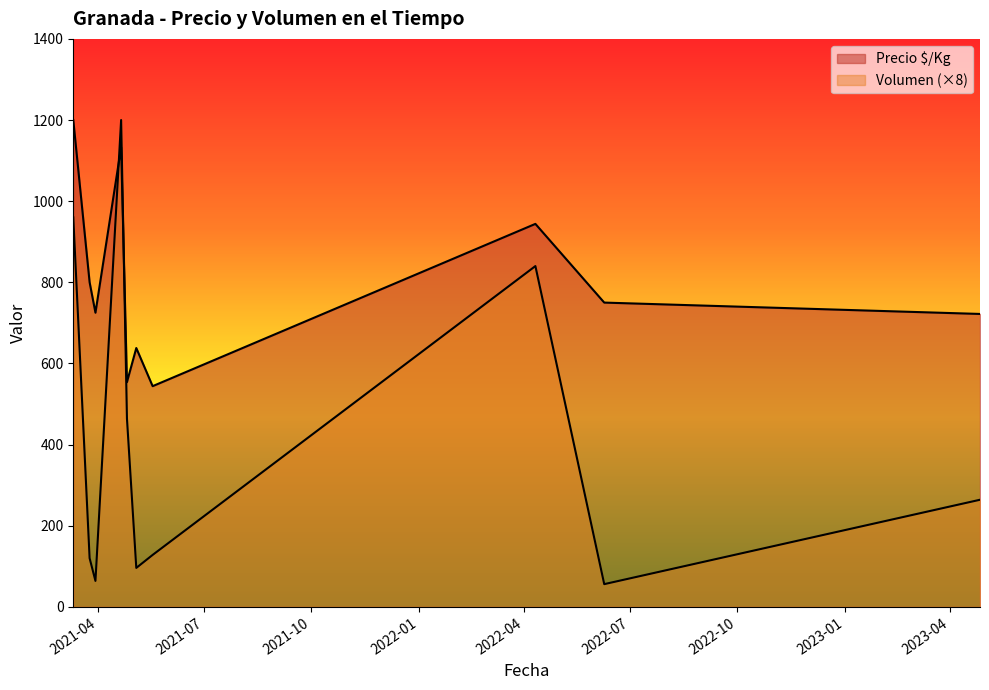

What is the minimum value for Precio $/Kg?

544